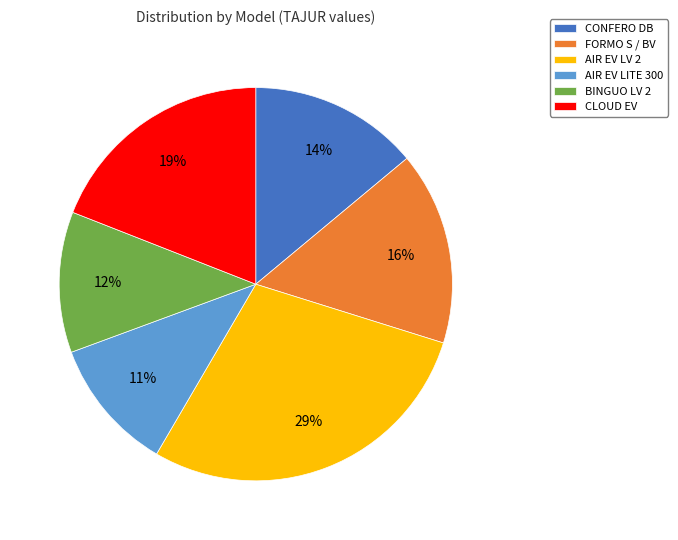

Which slice is the largest?

AIR EV LV 2